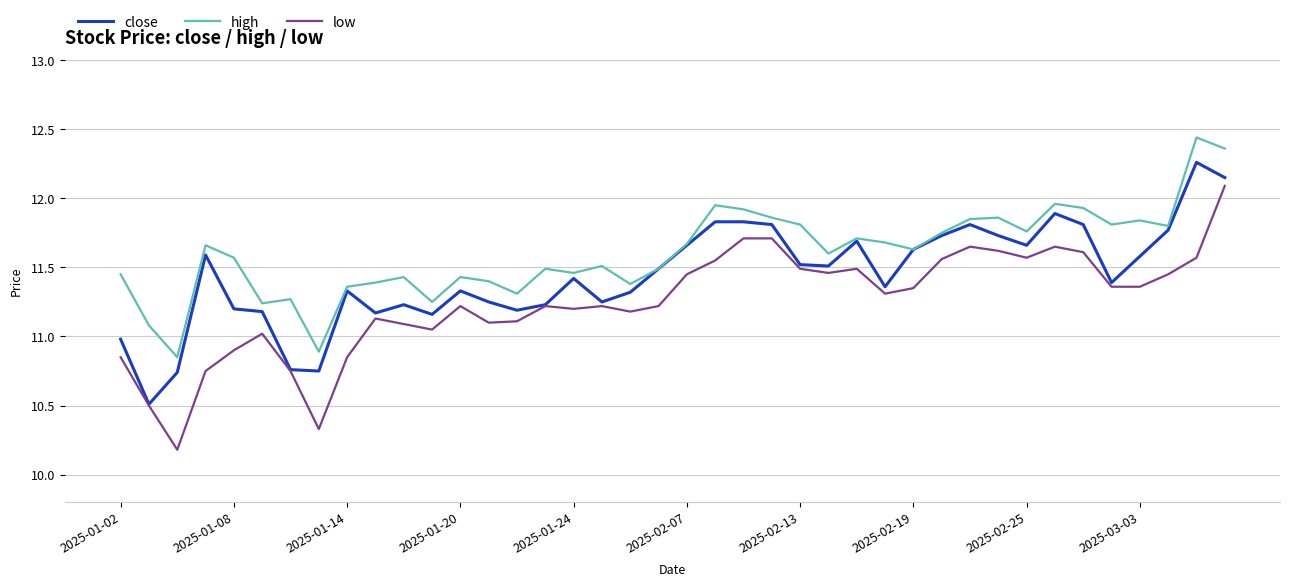

What is the maximum value for low?

12.1